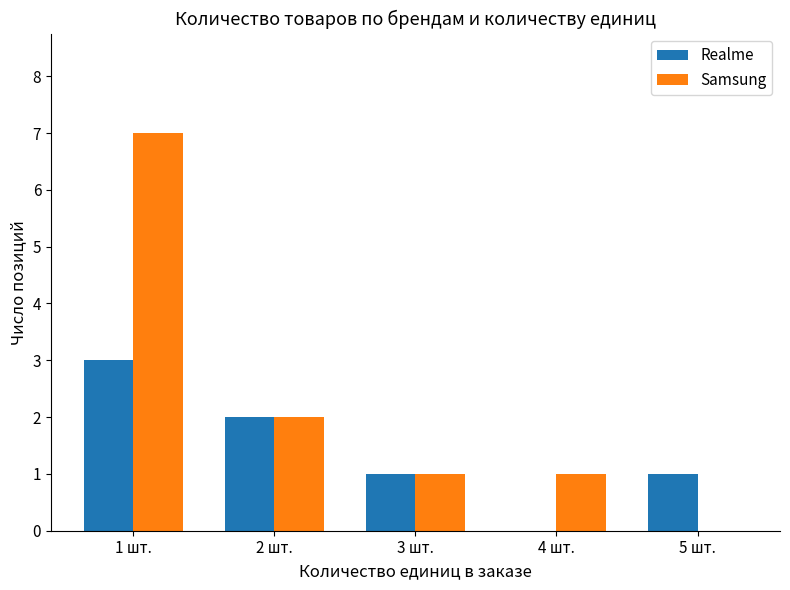

Is it true that Realme equals 1 at 1 шт.?

False